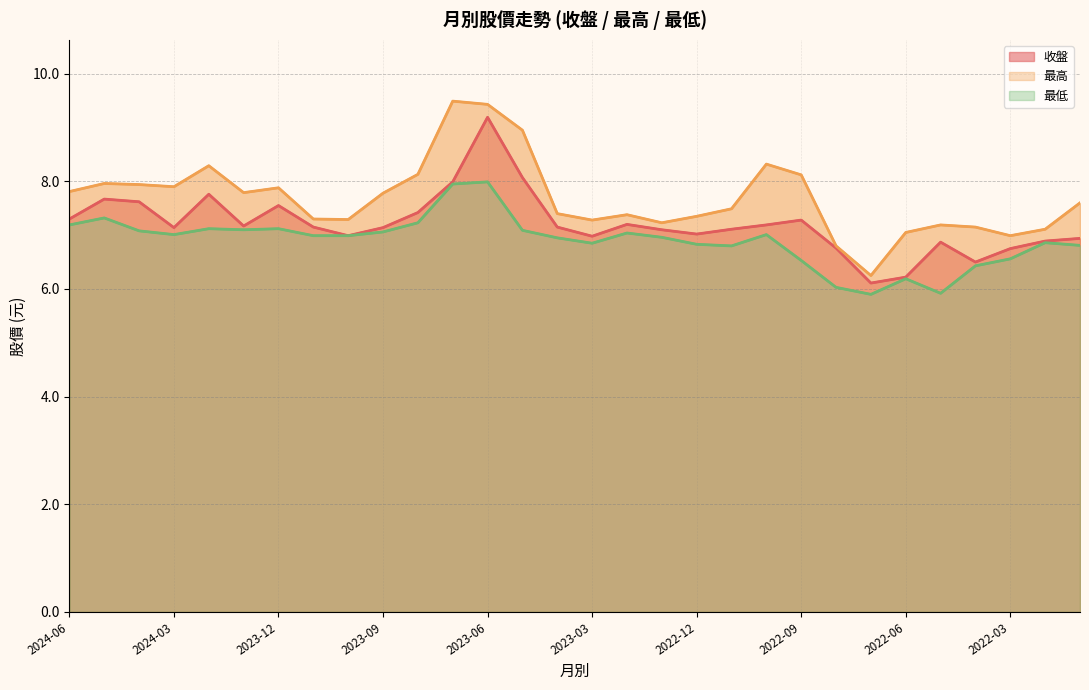

At which label does 收盤 line first exceed 7?

2024-06